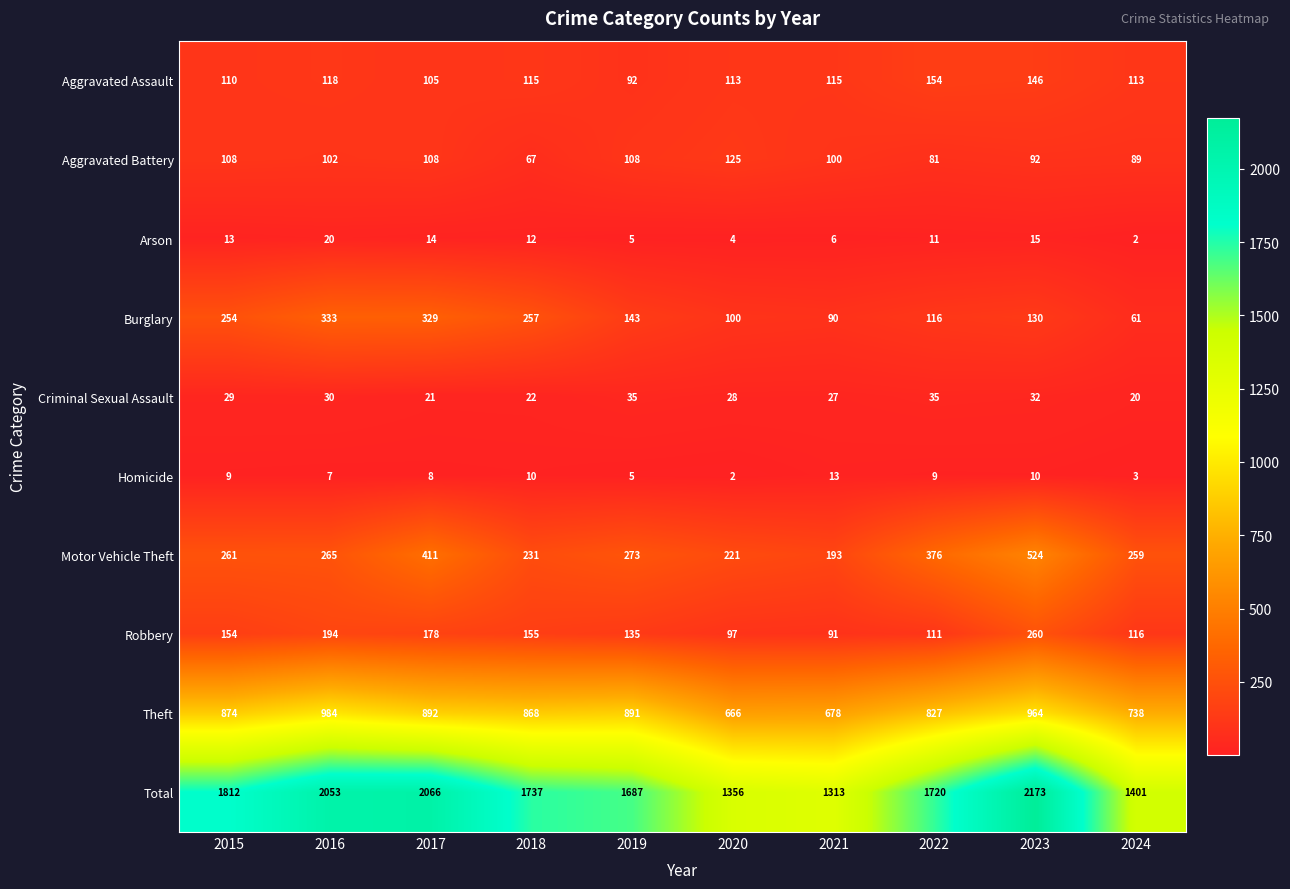

What is the spread (max minus min) of values at 2015?

1803